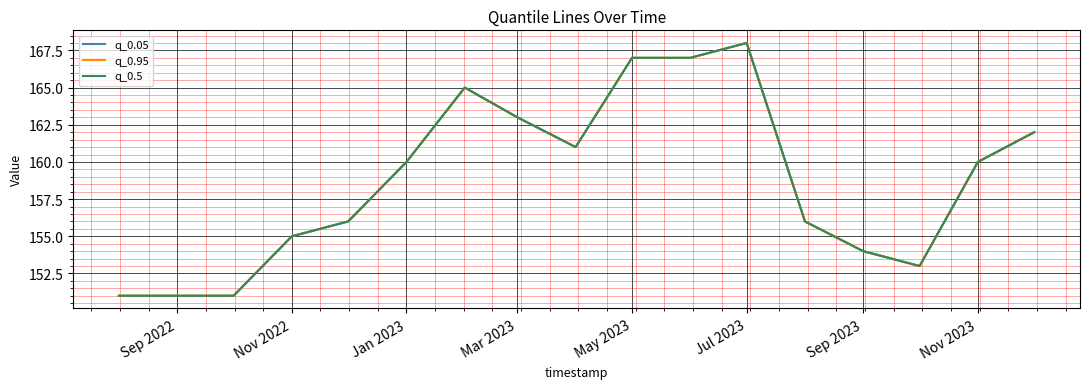

Does the chart have visible grid lines?

Yes